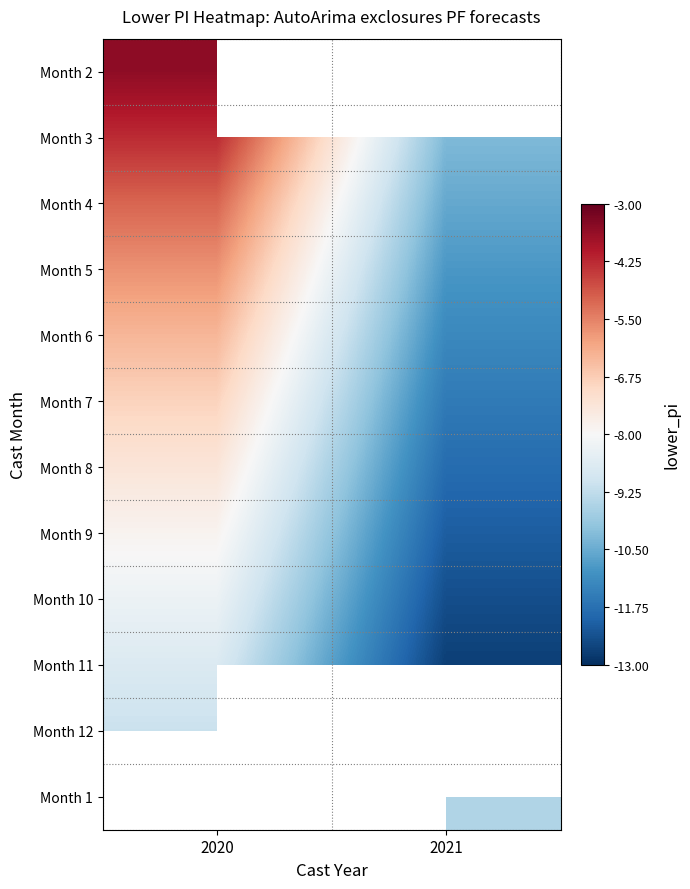

Between 2021 and 2020, which is larger?

2020